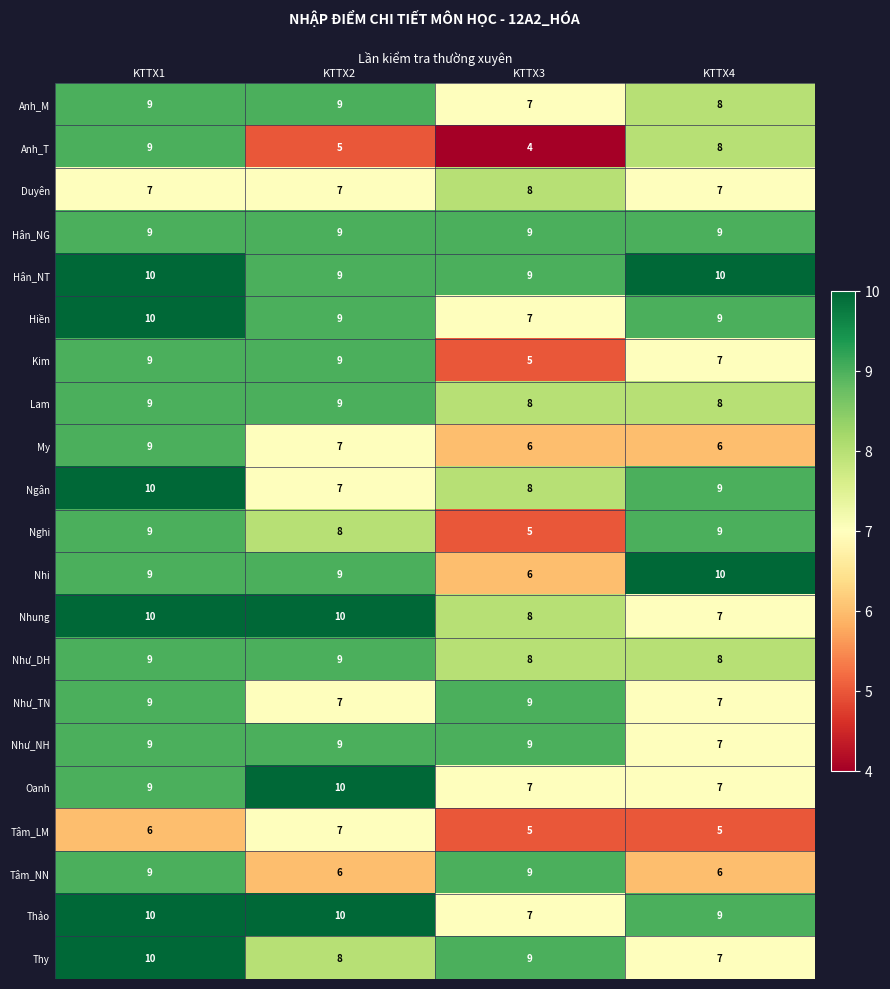

How many distinct data groups are displayed?

21